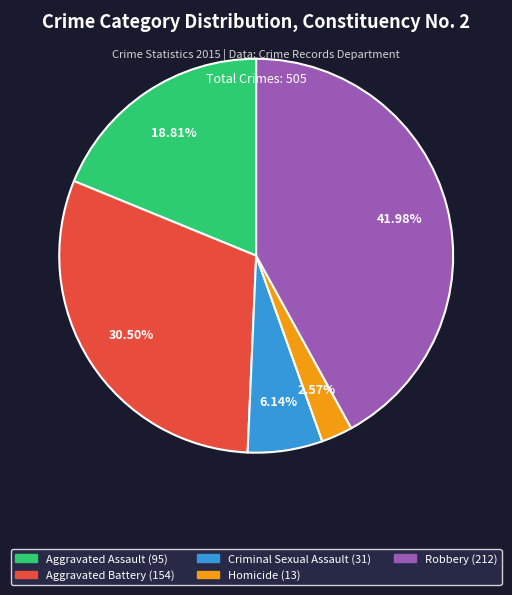

Is it true that Homicide is 10% of the pie?

False